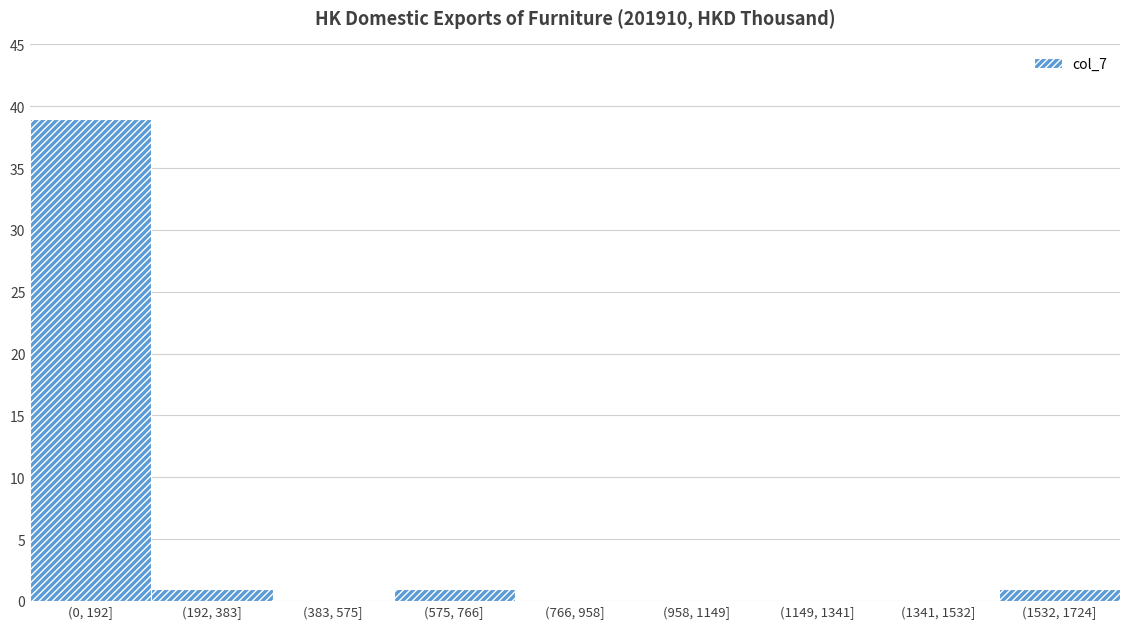

Reading left to right, list all the values displayed in this chart.

(0, 192]=39	(192, 383]=1	(383, 575]=0	(575, 766]=1	(766, 958]=0	(958, 1149]=0	(1149, 1341]=0	(1341, 1532]=0	(1532, 1724]=1